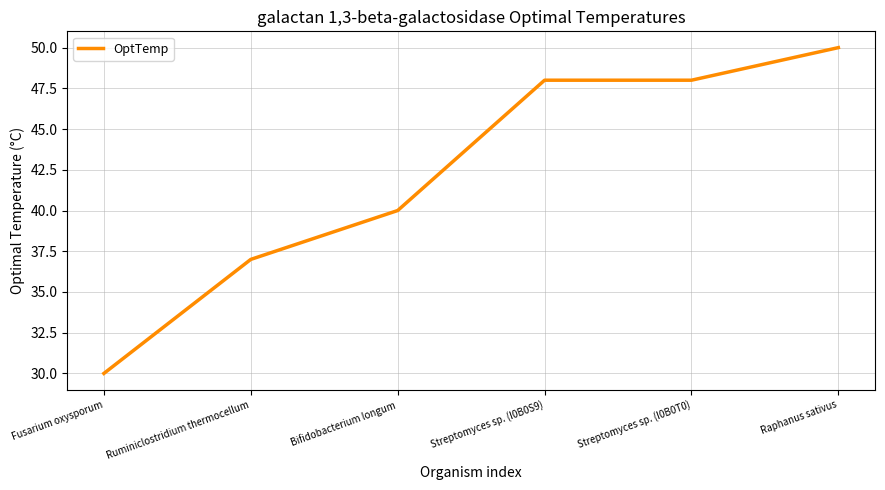

Reading left to right, extract all data points from this chart.

30	37	40	48	48	50